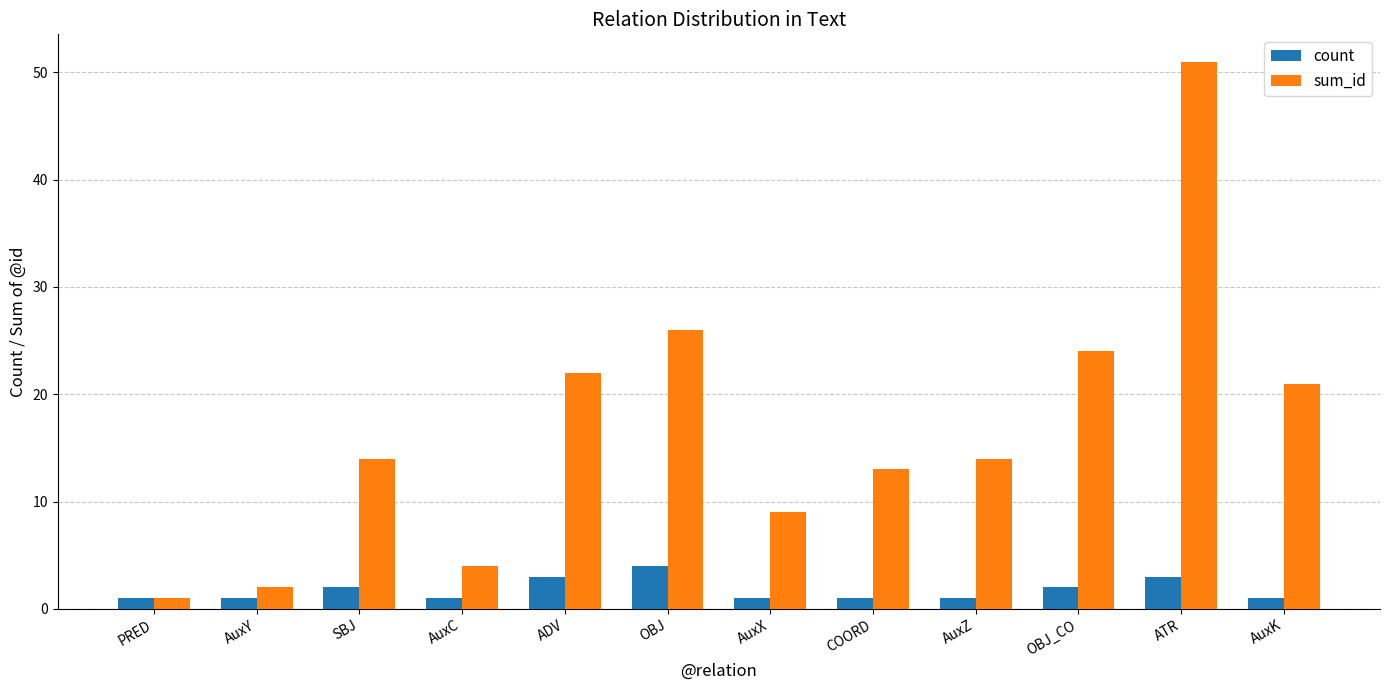

Count the number of categories in the chart.

12